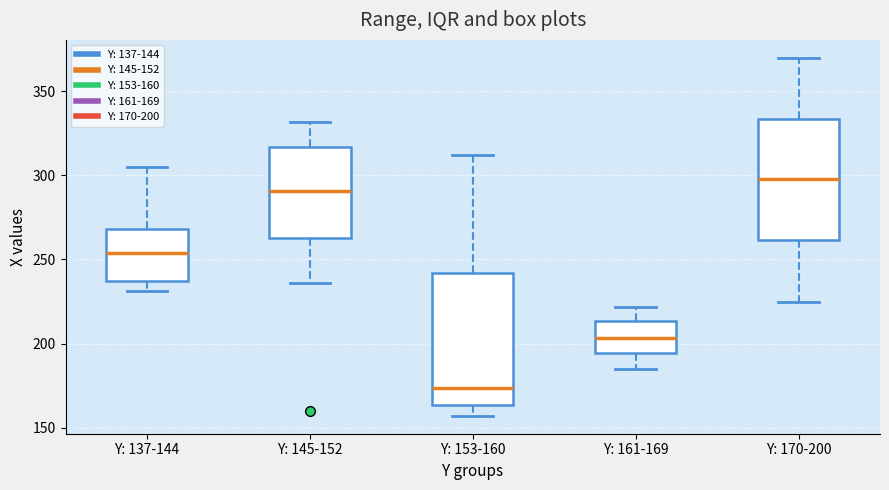

Where is the upper edge of the box for Y: 153-160 on the y-axis? The values are not printed on the chart, so give them approximately, as read against the axis.

240